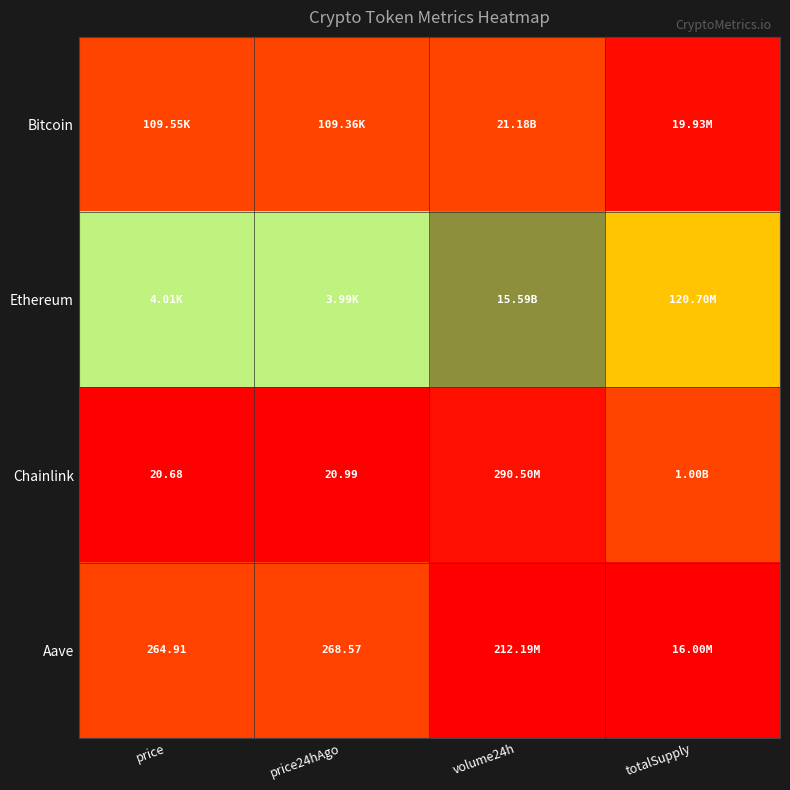

The Bitcoin series shows 0.5 at price. True or false?

False